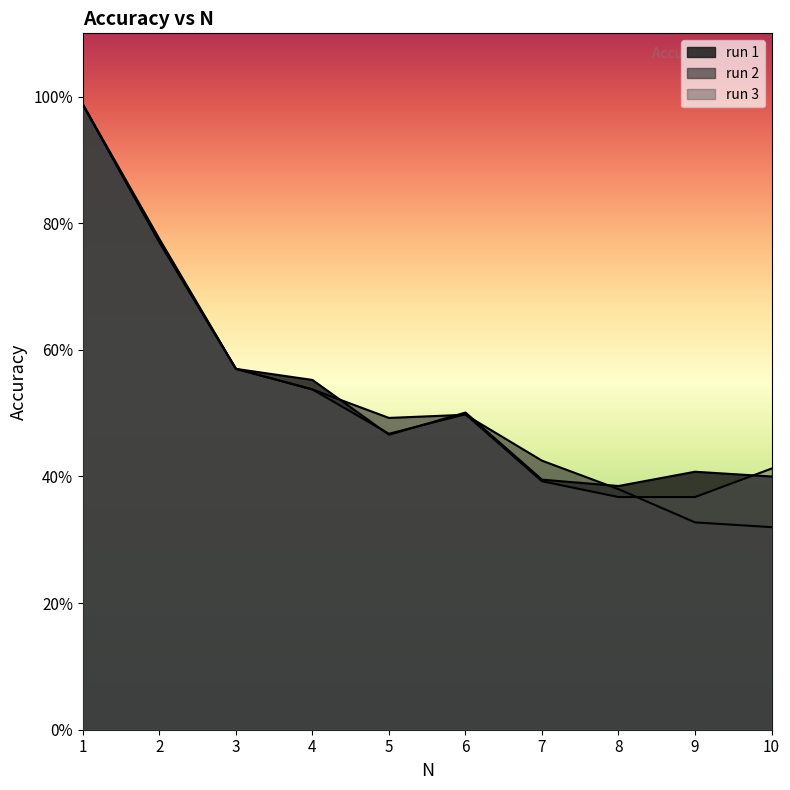

Reading left to right, what are all the values shown in this chart?

run 1: 1.0	0.8	0.6	0.6	0.5	0.5	0.4	0.4	0.4	0.4
run 2: 1.0	0.8	0.6	0.5	0.5	0.5	0.4	0.4	0.3	0.3
run 3: 1.0	0.8	0.6	0.5	0.5	0.5	0.4	0.4	0.4	0.4